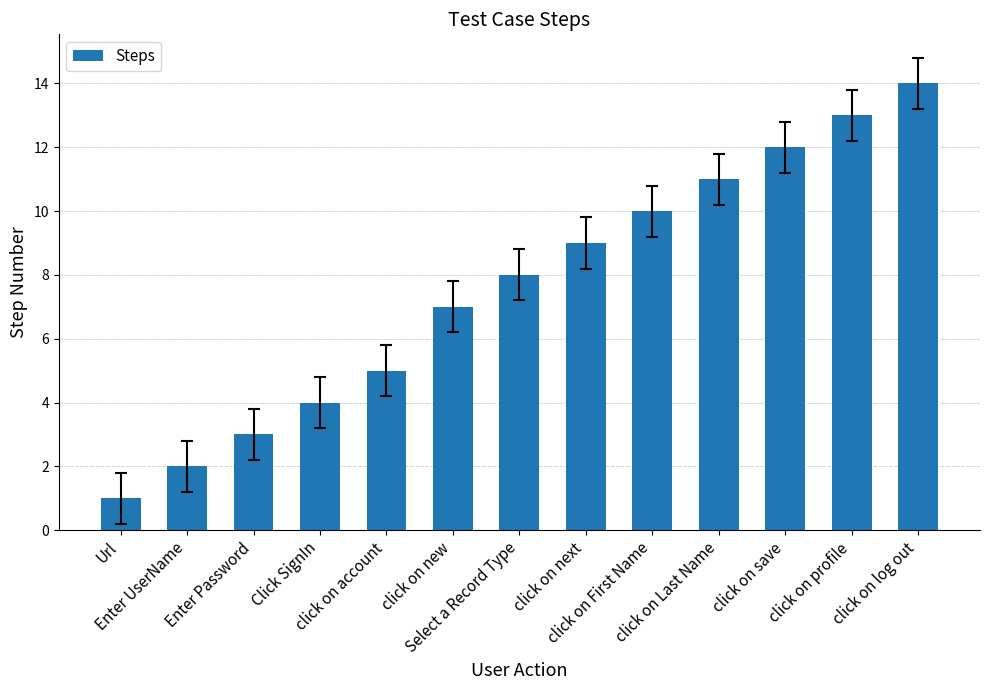

What is the smallest value displayed?

1